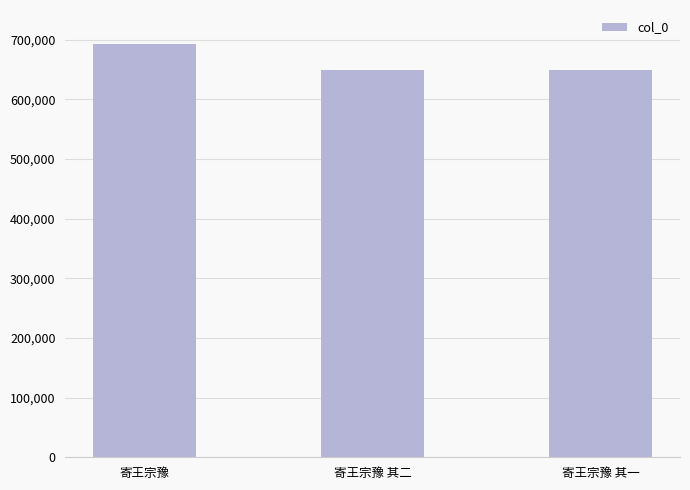

What is the sum of the values at 寄王宗豫 其二 and 寄王宗豫?

1341119